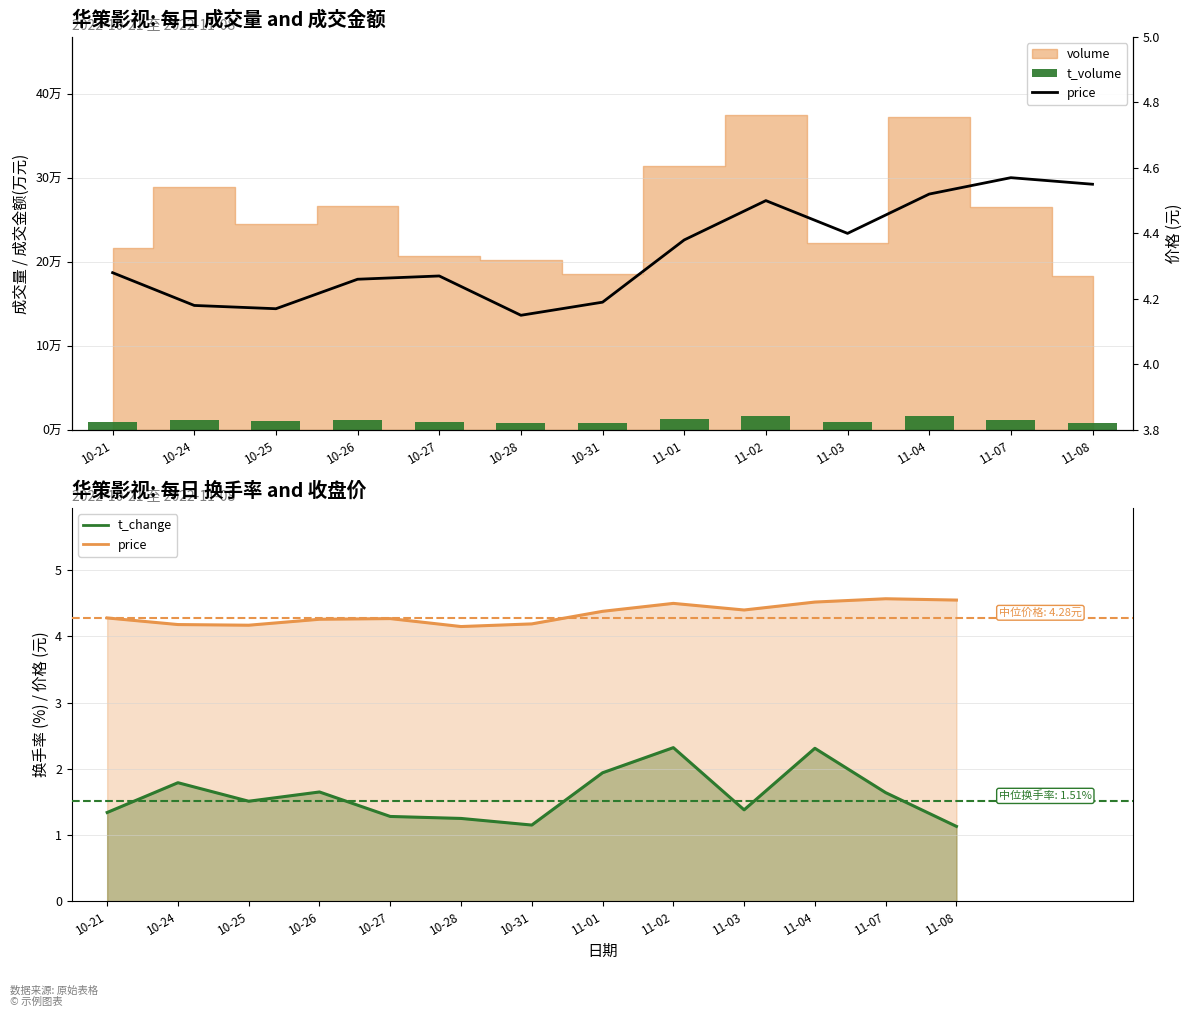

List the labels in order of t_volume value, largest first.

11-02, 11-04, 11-01, 10-24, 11-07, 10-26, 10-25, 11-03, 10-21, 10-27, 10-28, 11-08, 10-31